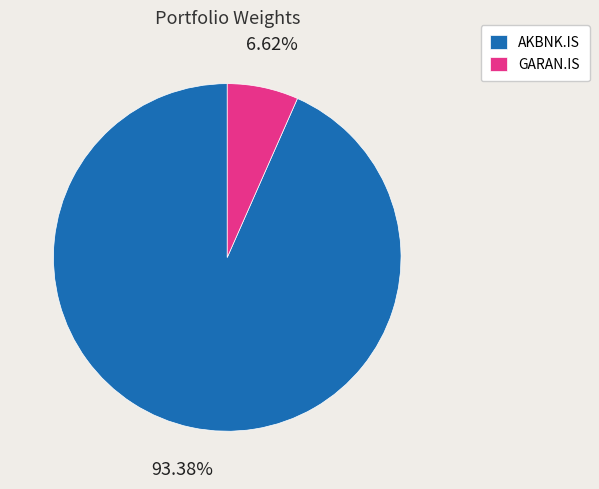

Which slice represents more than half of the pie?

AKBNK.IS